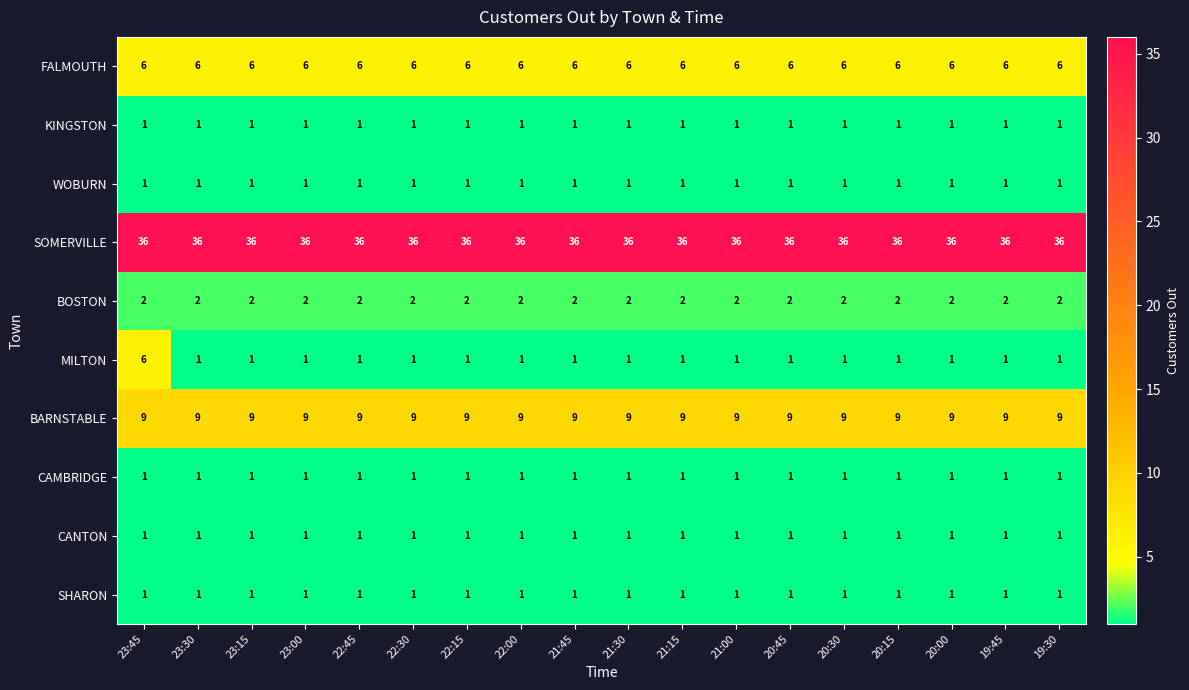

What is the maximum value for MILTON?

6